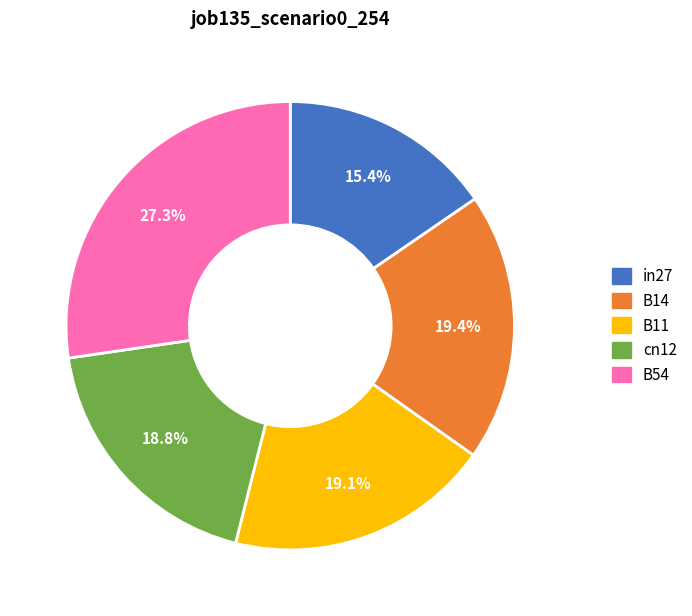

Which slice is the smallest?

in27